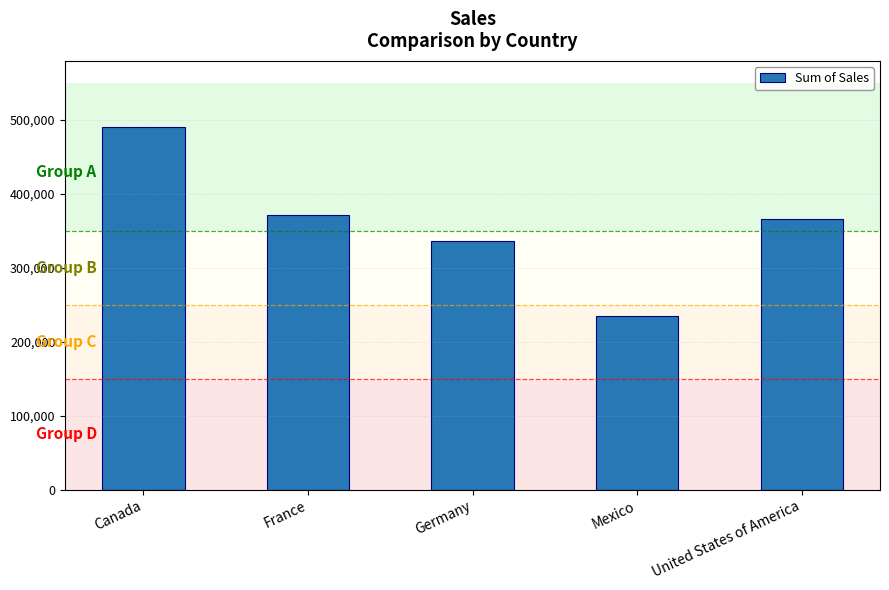

What is the difference between the maximum and minimum values?

256785.1